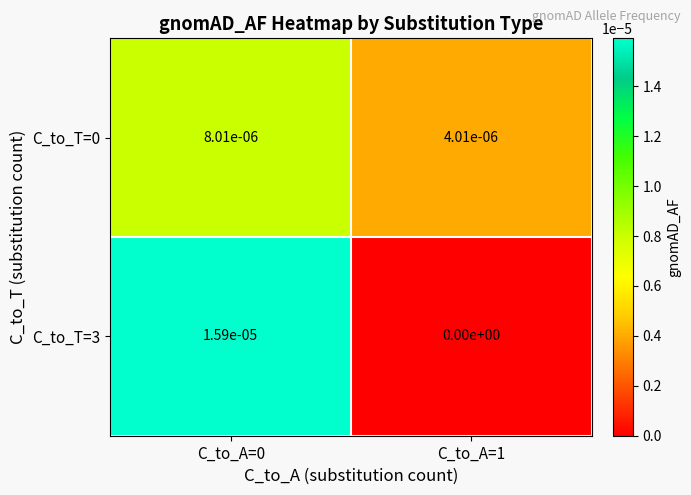

Is the value of C_to_T=3 at C_to_A=1 greater than the value of C_to_T=0 at C_to_A=0?

No